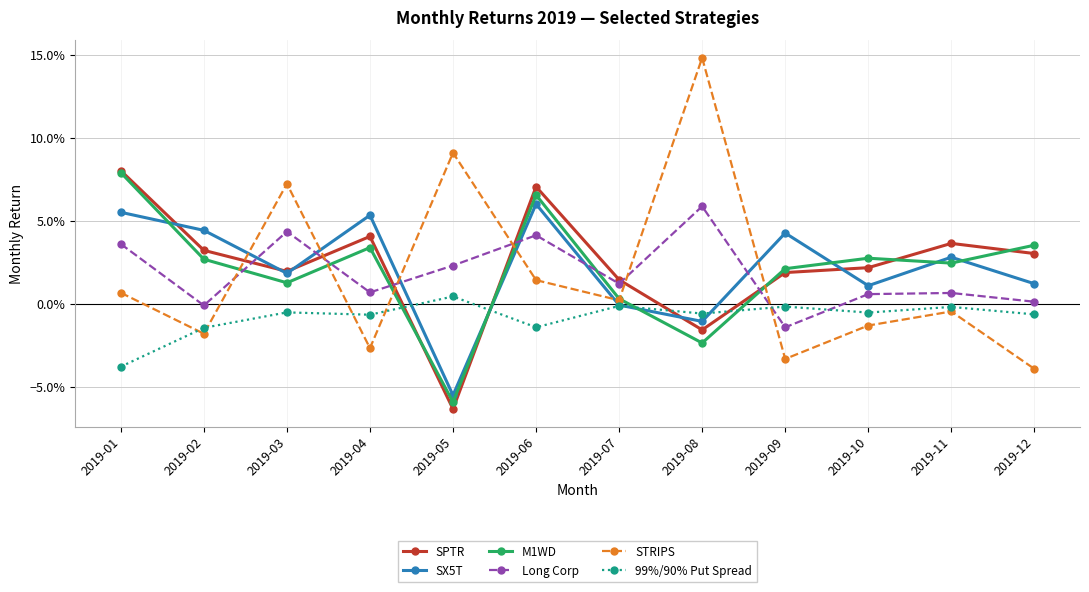

What are all the series names shown in the legend?

SPTR, SX5T, M1WD, Long Corp, STRIPS, 99%/90% Put Spread